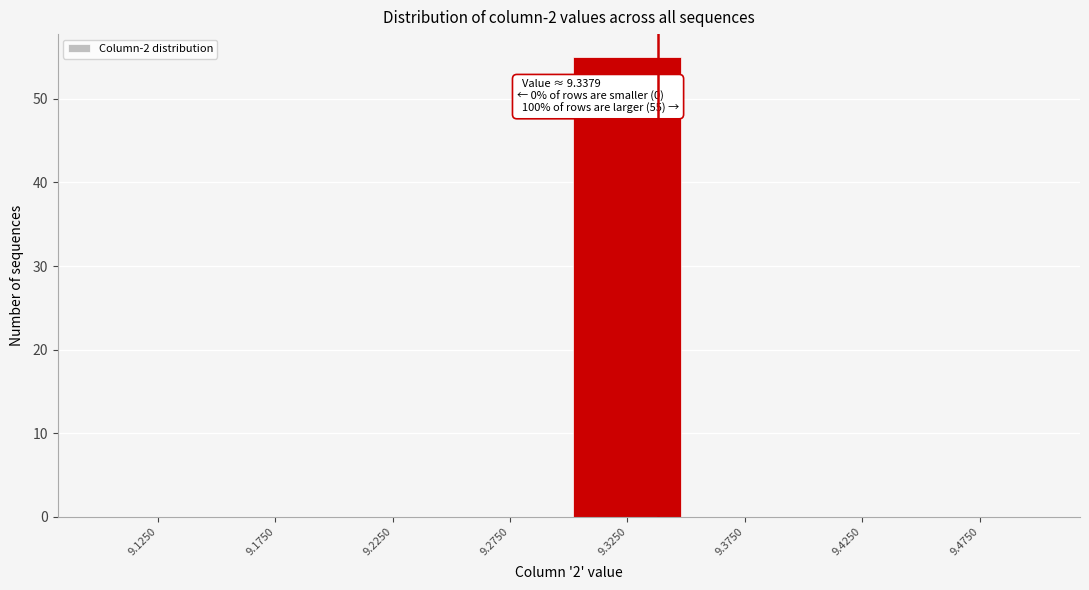

Which range on the x-axis has the tallest bar?

9.30 to 9.35